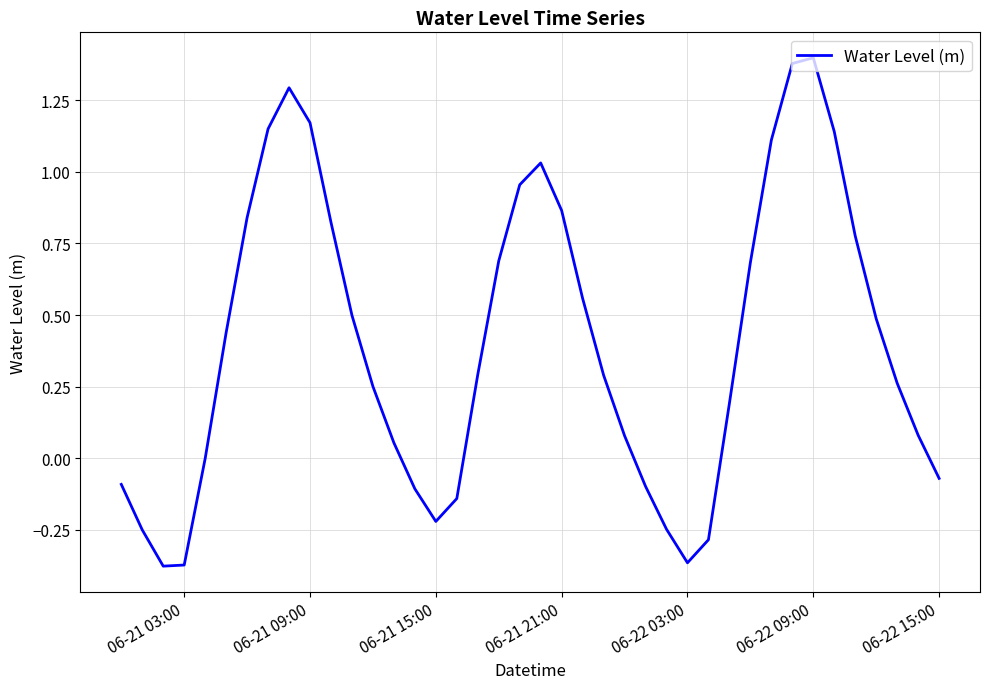

What is the difference between the maximum and minimum values?

1.8